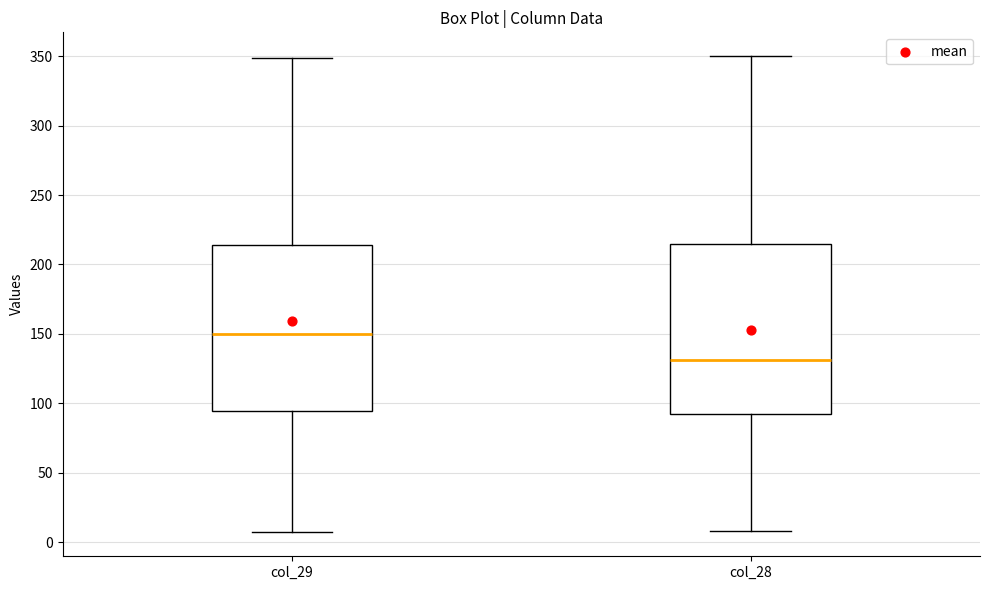

Reading left to right, read every box against the y-axis: the position of its median line, the range the box covers, and the ends of its whiskers. The values are not printed on the chart, so give them approximately, as read against the axis.

col_29: median 150, box 95 to 215, whiskers 5 to 350
col_28: median 130, box 90 to 215, whiskers 10 to 350